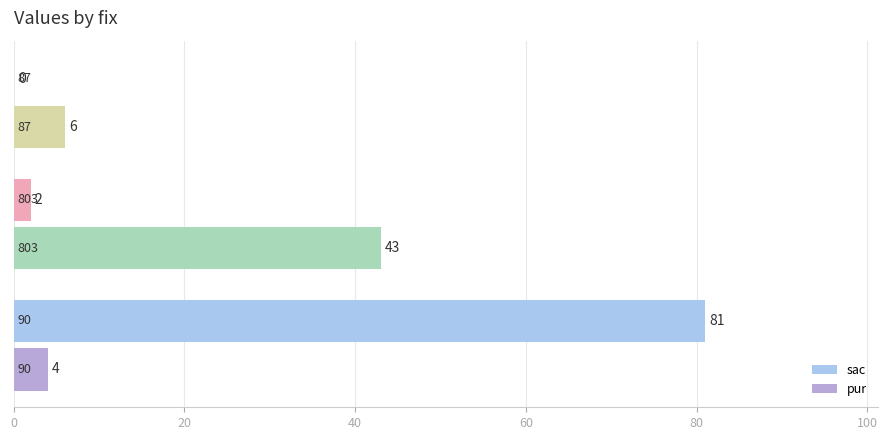

Which series has the largest total across all categories?

sac